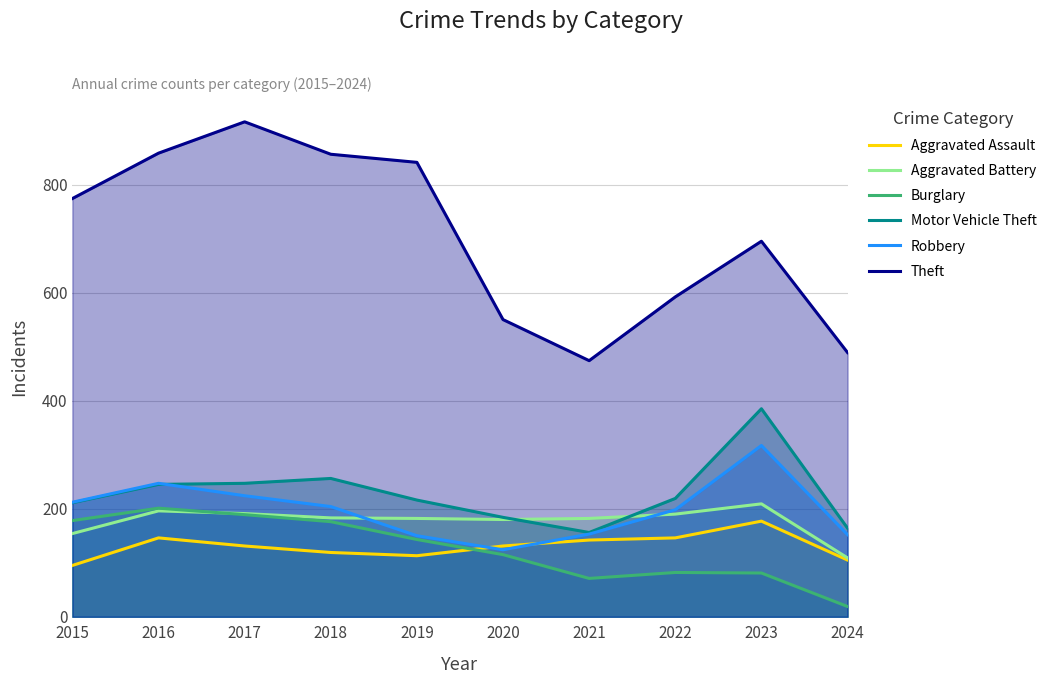

How many data points in Burglary are above 143?

4